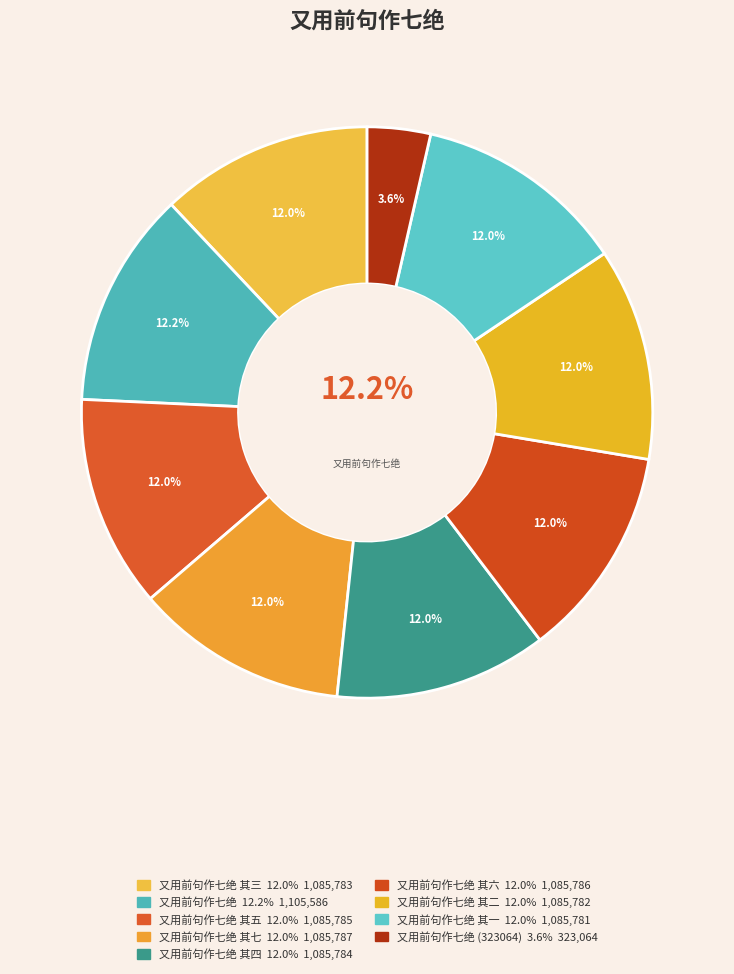

True or false: 又用前句作七绝 其四 accounts for 12% of the total.

True